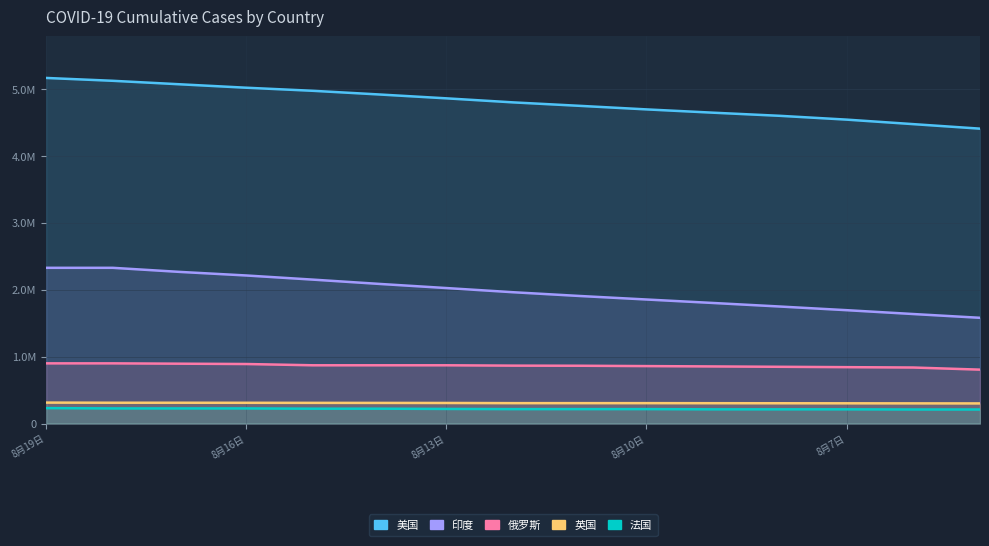

What position from the left is 8?

9